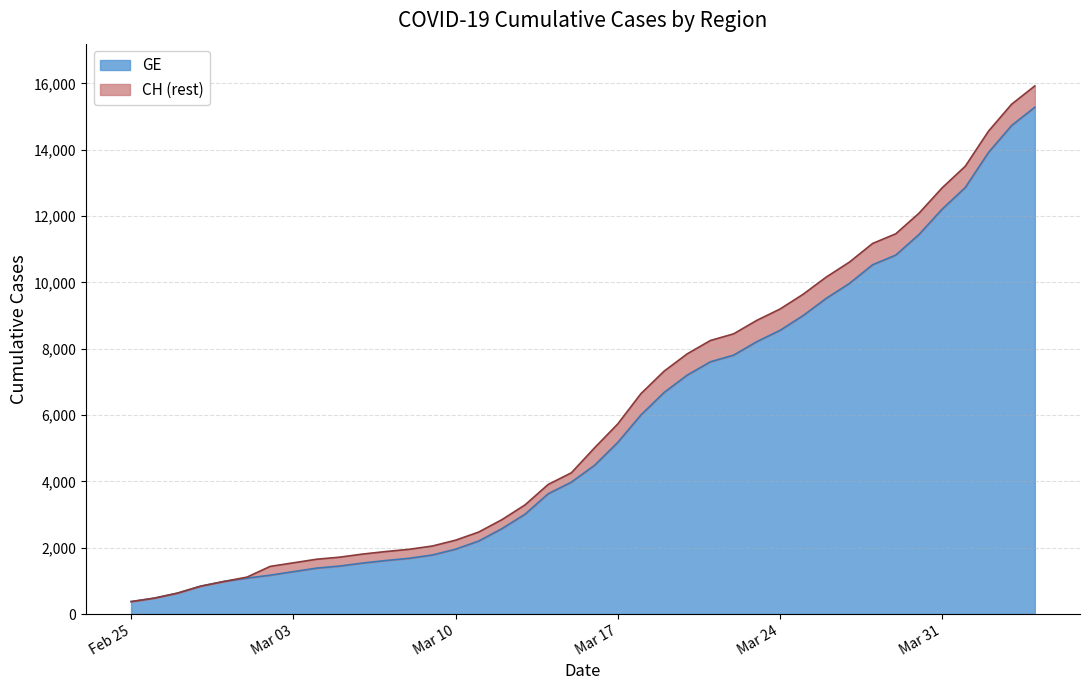

What is the minimum value for CH?

375